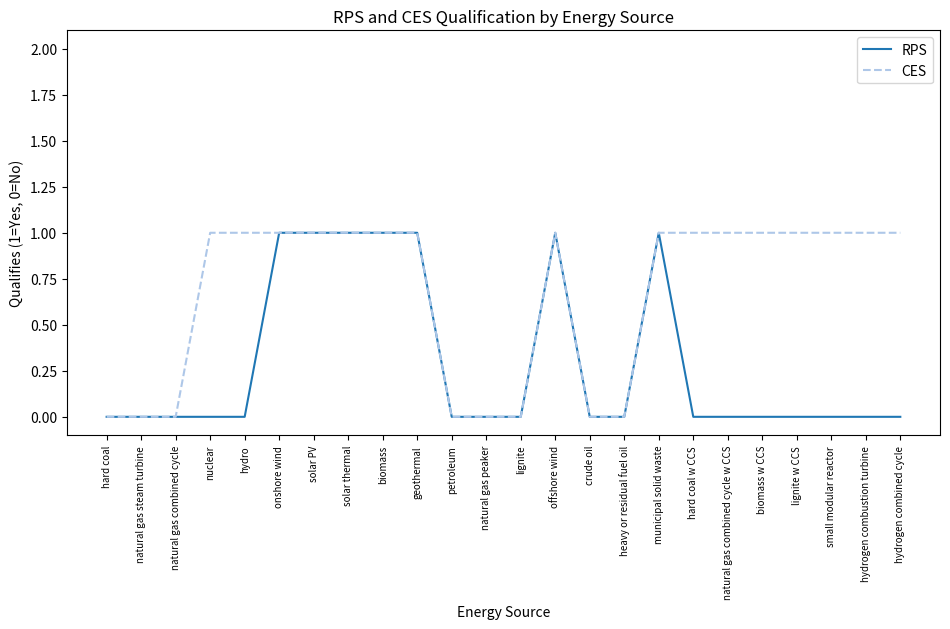

What is the total value across all series at small modular reactor?

1